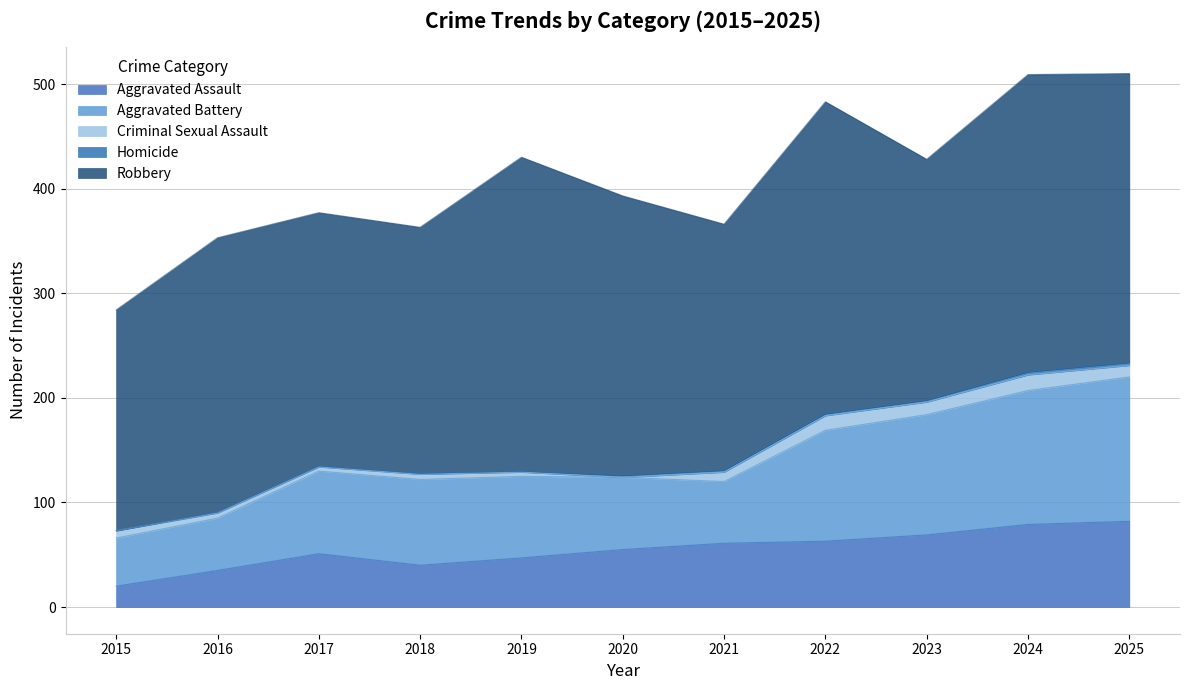

The Robbery series shows 69 at 2021. True or false?

False